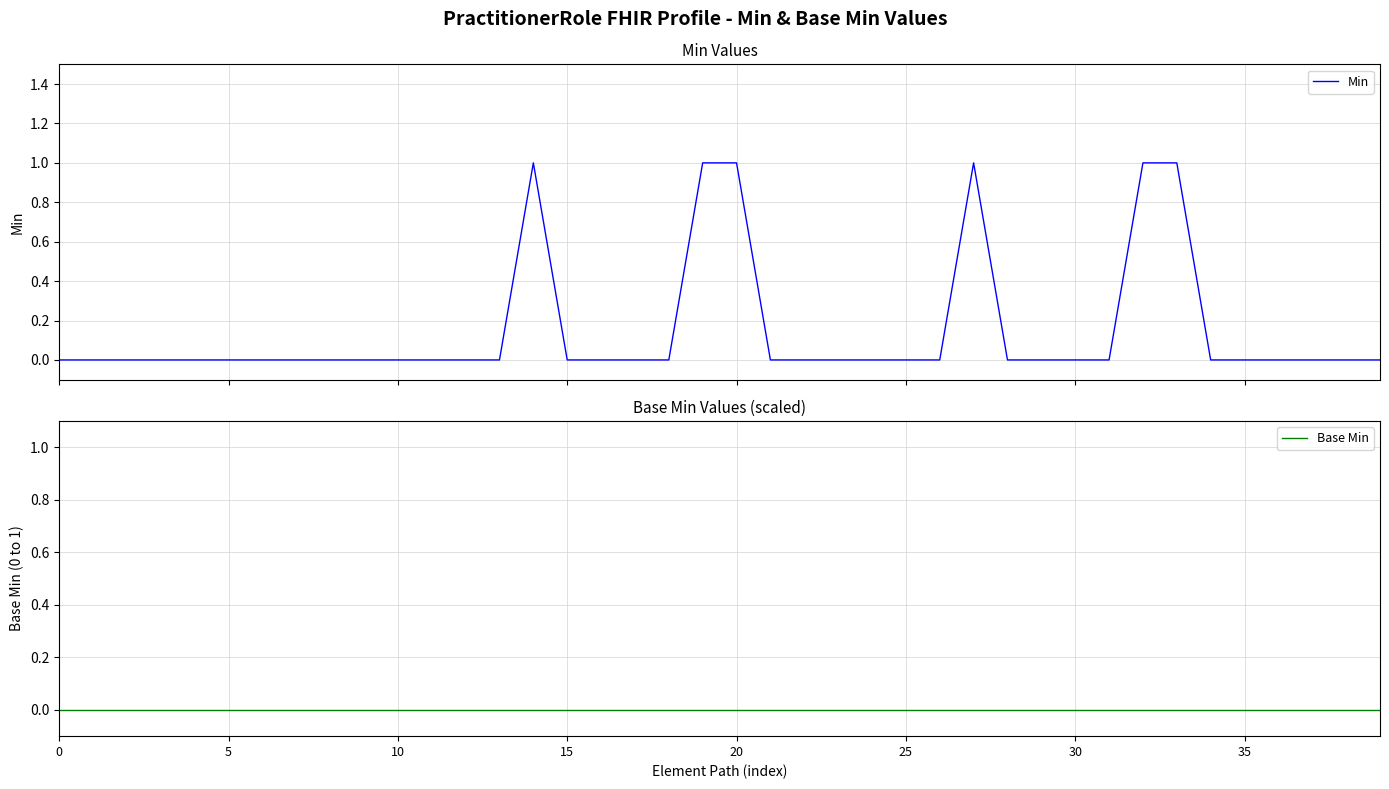

True or false: Min has more than 2 points higher than both neighbors.

False